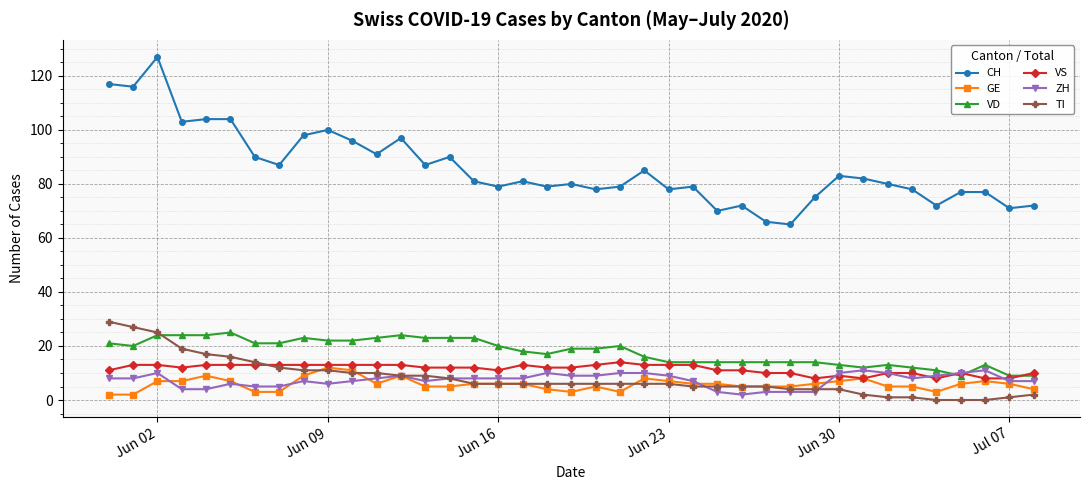

What is the minimum value for CH?

65